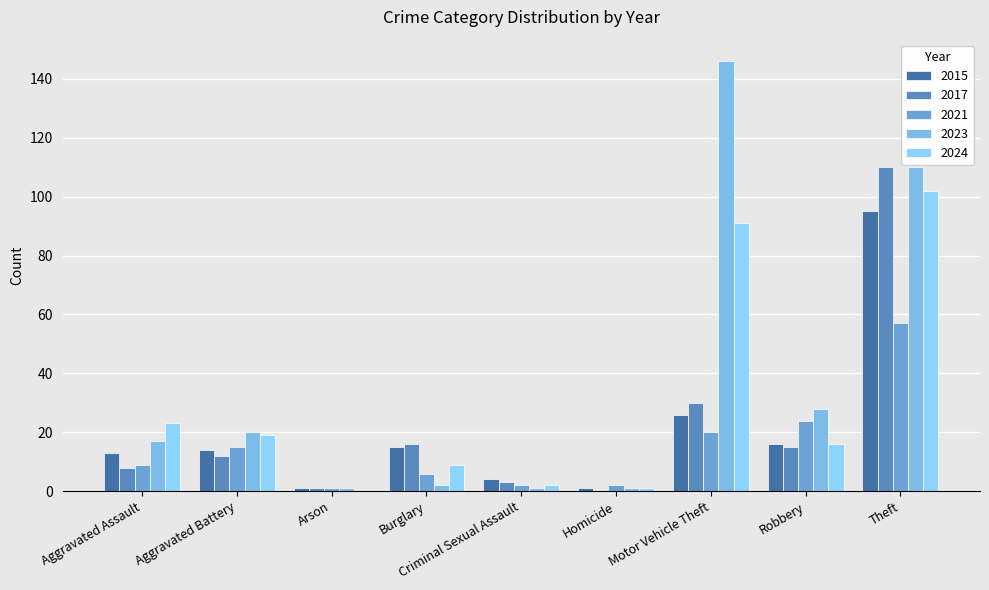

Reading right to left, what are all the values shown in this chart?

2015: Theft=95	Robbery=16	Motor Vehicle Theft=26	Homicide=1	Criminal Sexual Assault=4	Burglary=15	Arson=1	Aggravated Battery=14	Aggravated Assault=13
2017: Theft=110	Robbery=15	Motor Vehicle Theft=30	Homicide=0	Criminal Sexual Assault=3	Burglary=16	Arson=1	Aggravated Battery=12	Aggravated Assault=8
2021: Theft=57	Robbery=24	Motor Vehicle Theft=20	Homicide=2	Criminal Sexual Assault=2	Burglary=6	Arson=1	Aggravated Battery=15	Aggravated Assault=9
2023: Theft=110	Robbery=28	Motor Vehicle Theft=146	Homicide=1	Criminal Sexual Assault=1	Burglary=2	Arson=1	Aggravated Battery=20	Aggravated Assault=17
2024: Theft=102	Robbery=16	Motor Vehicle Theft=91	Homicide=1	Criminal Sexual Assault=2	Burglary=9	Arson=0	Aggravated Battery=19	Aggravated Assault=23